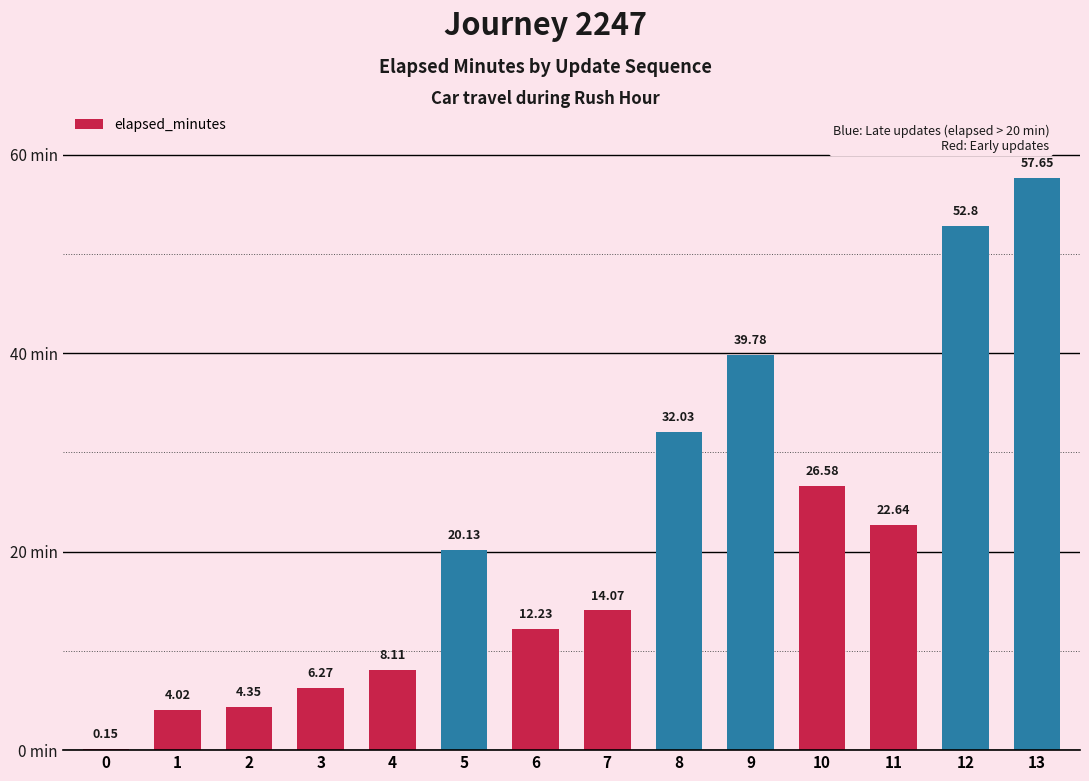

How many categories are shown in the chart?

14